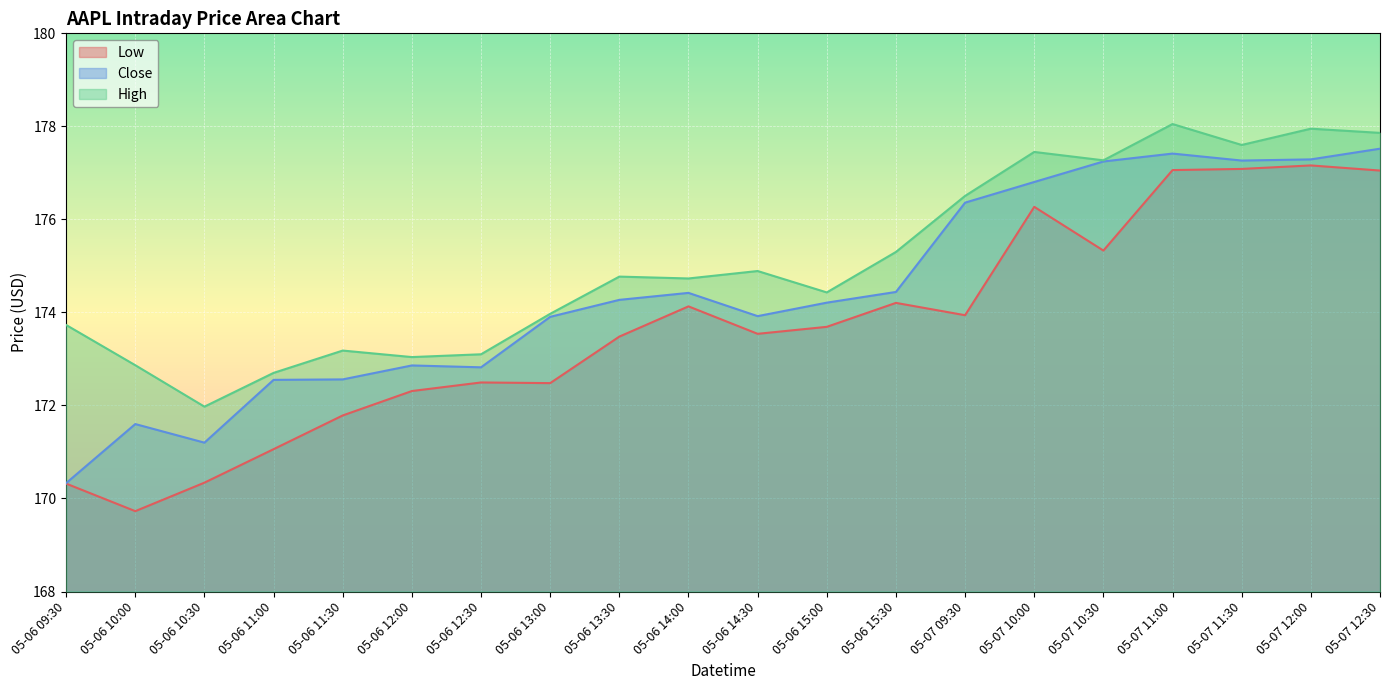

Rank the series by their average value, from highest to lowest.

High, Close, Low